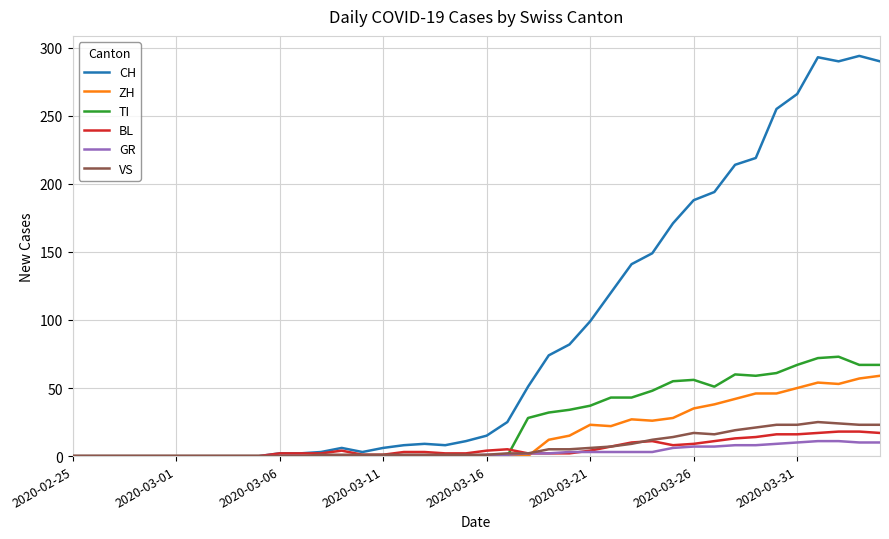

Which series has the largest range (max minus min)?

CH